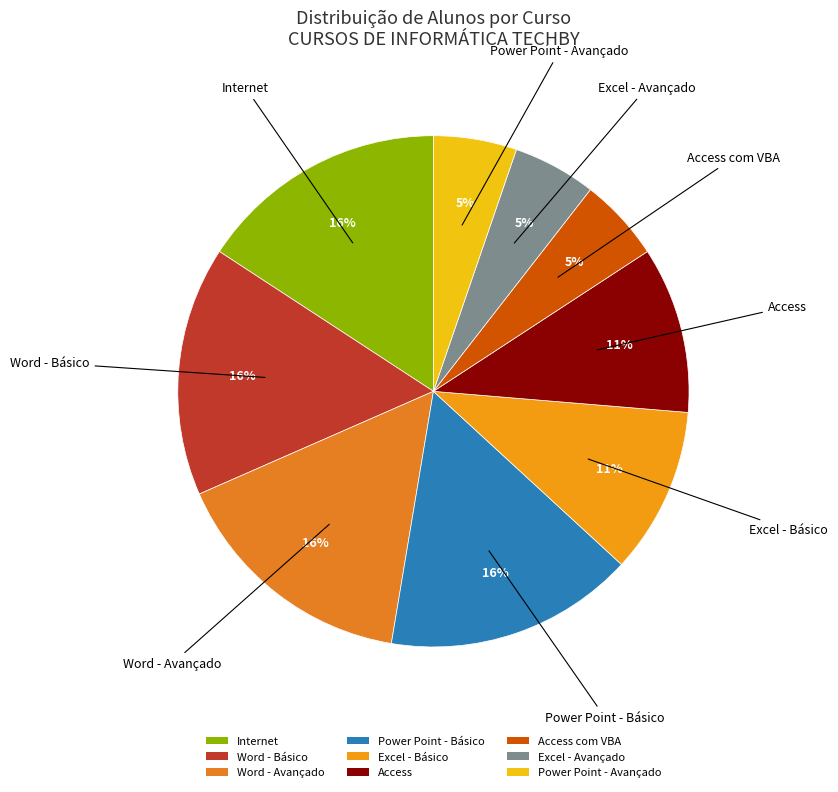

To the nearest percent, what is the combined percentage of Access and Excel - Avançado?

16%